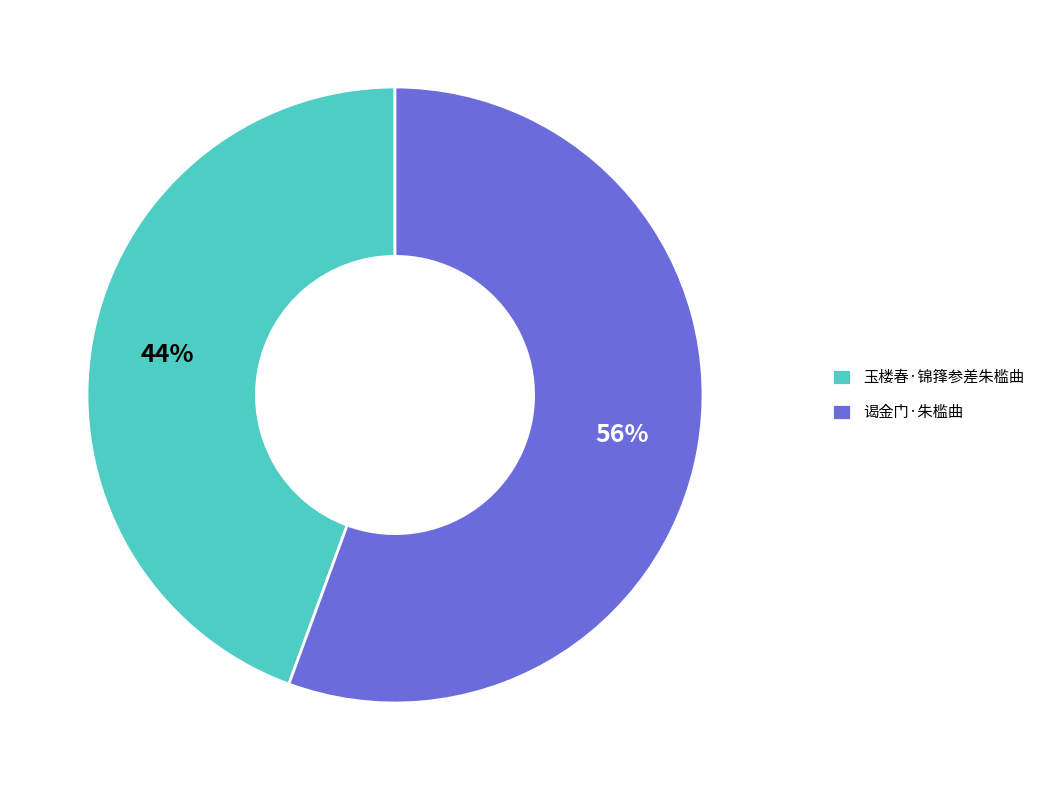

Rank the categories by value from highest to lowest.

谒金门·朱槛曲, 玉楼春·锦箨参差朱槛曲